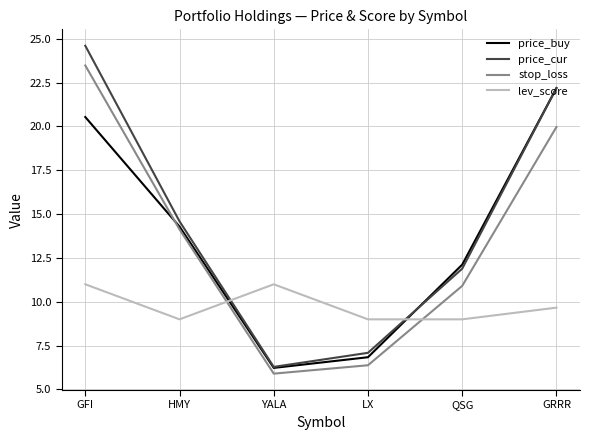

At which category does lev_score reach its first local valley?

HMY